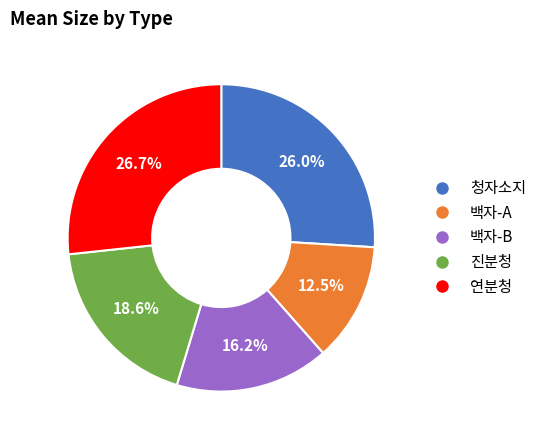

Rank the categories by value from highest to lowest.

연분청, 청자소지, 진분청, 백자-B, 백자-A